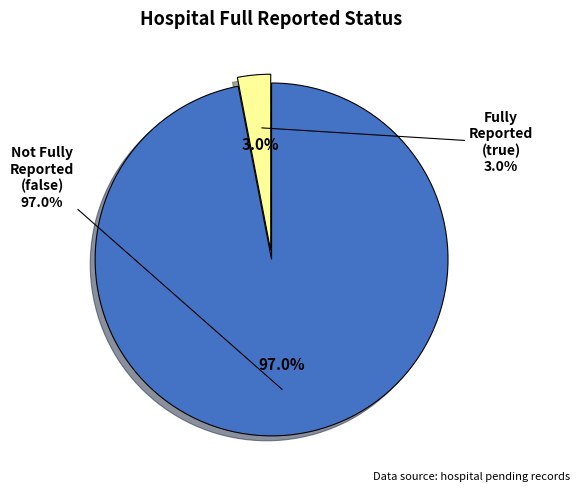

Which slice is the largest?

false